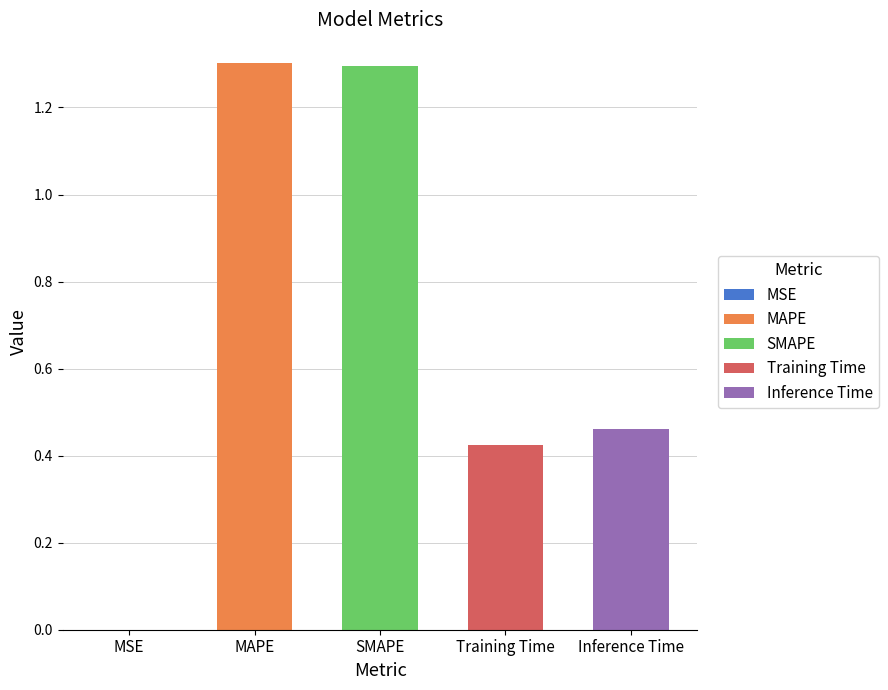

Reading left to right, transcribe all the data shown in this chart.

MSE=0.0	MAPE=1.3	SMAPE=1.3	Training Time=0.4	Inference Time=0.5